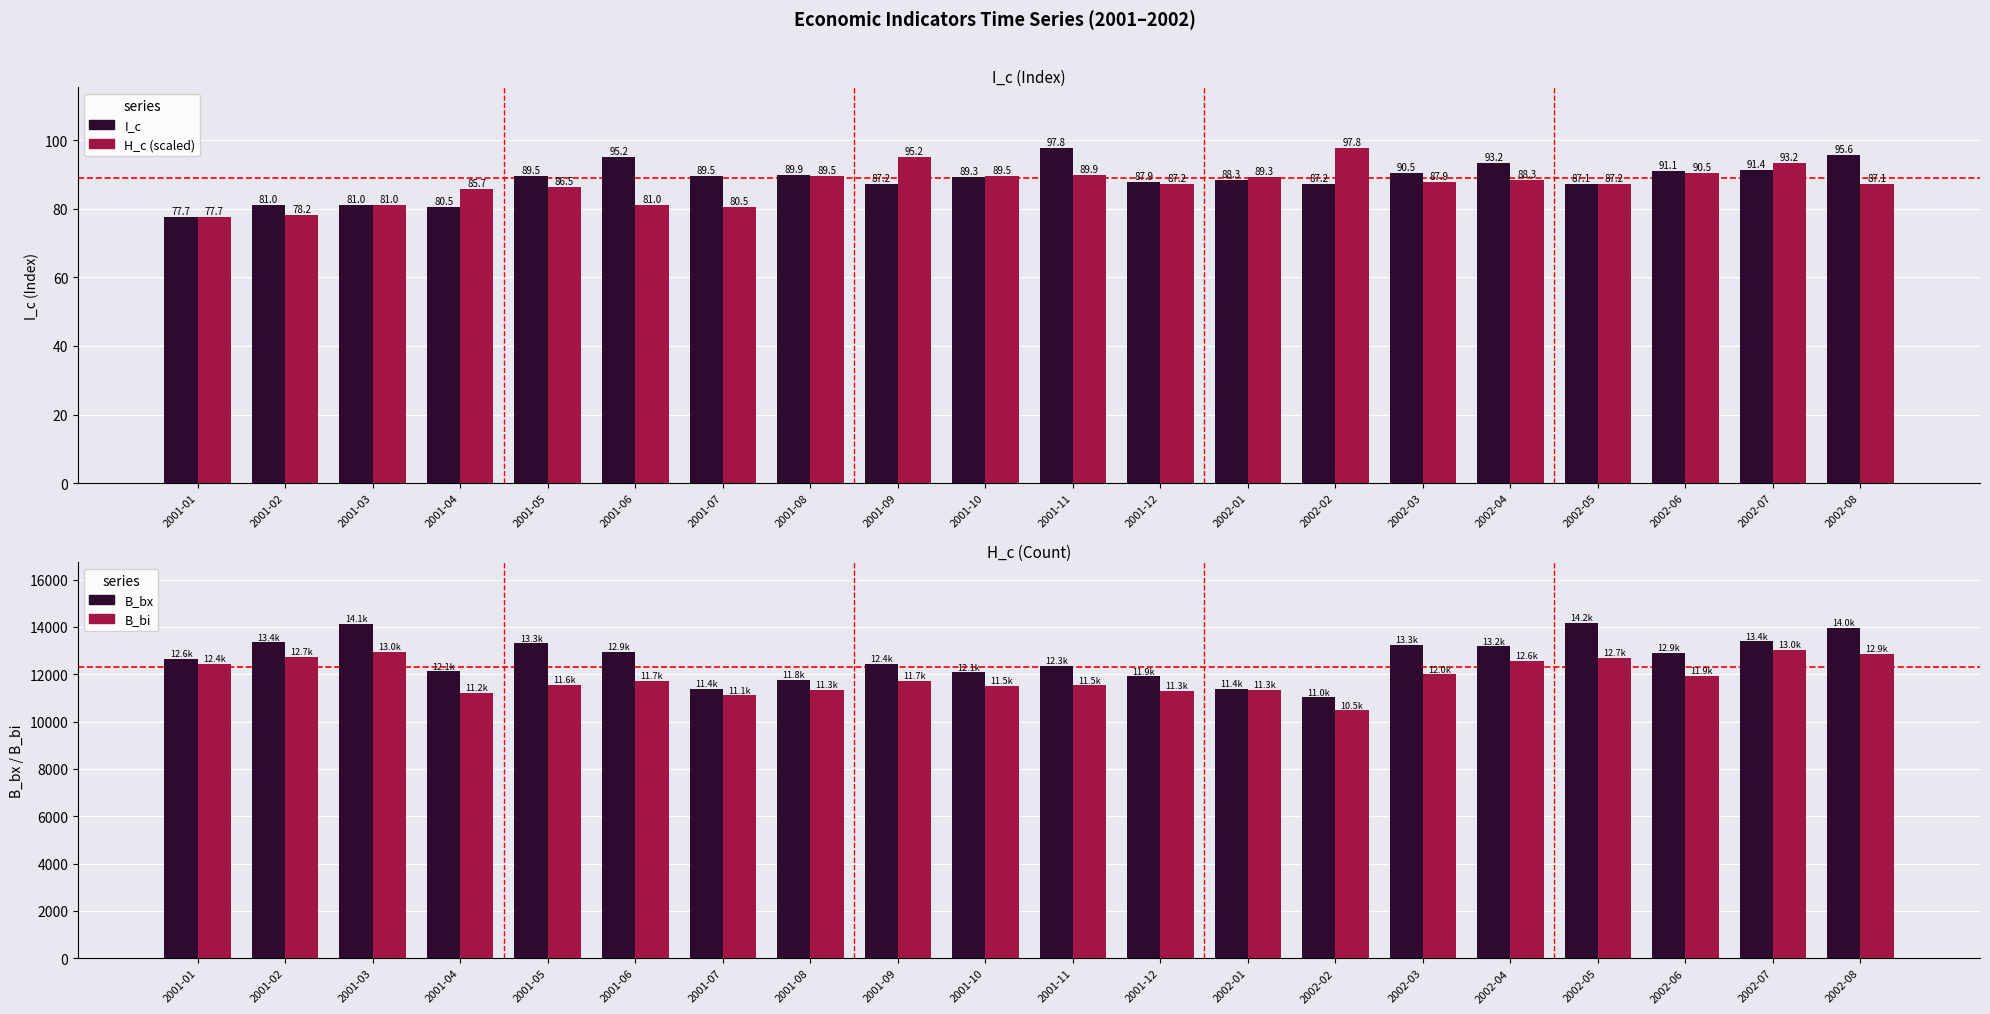

What is the highest value of the B_bx series?

14173.2